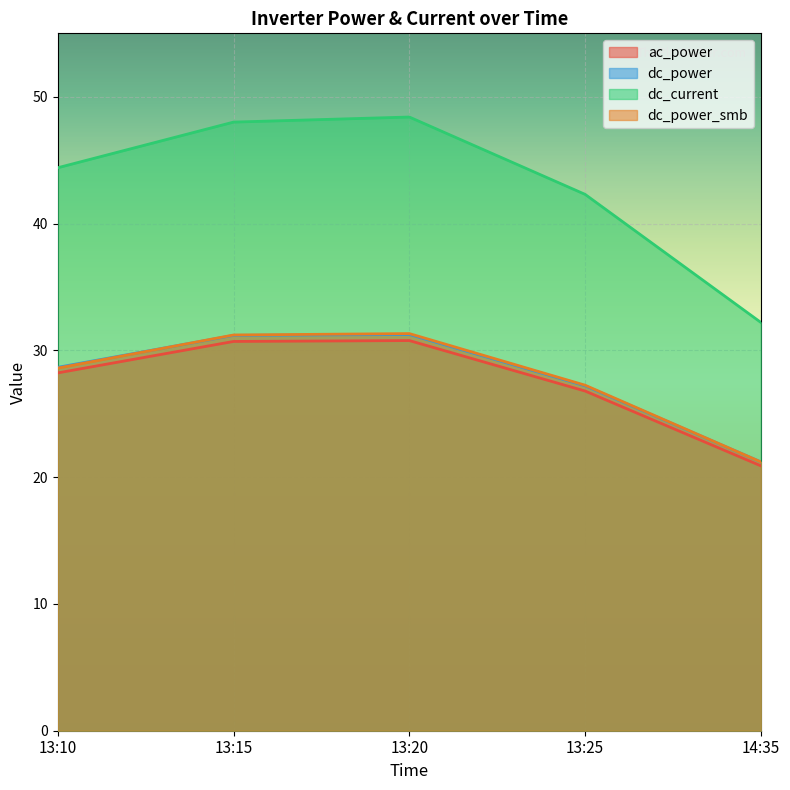

Reading right to left, transcribe all the data shown in this chart.

ac_power: 14:35=20.9	13:25=26.8	13:20=30.8	13:15=30.7	13:10=28.2
dc_power: 14:35=21.2	13:25=27.2	13:20=31.2	13:15=31.2	13:10=28.7
dc_current: 14:35=32.2	13:25=42.3	13:20=48.4	13:15=48.0	13:10=44.4
dc_power_smb: 14:35=21.2	13:25=27.2	13:20=31.3	13:15=31.2	13:10=28.6